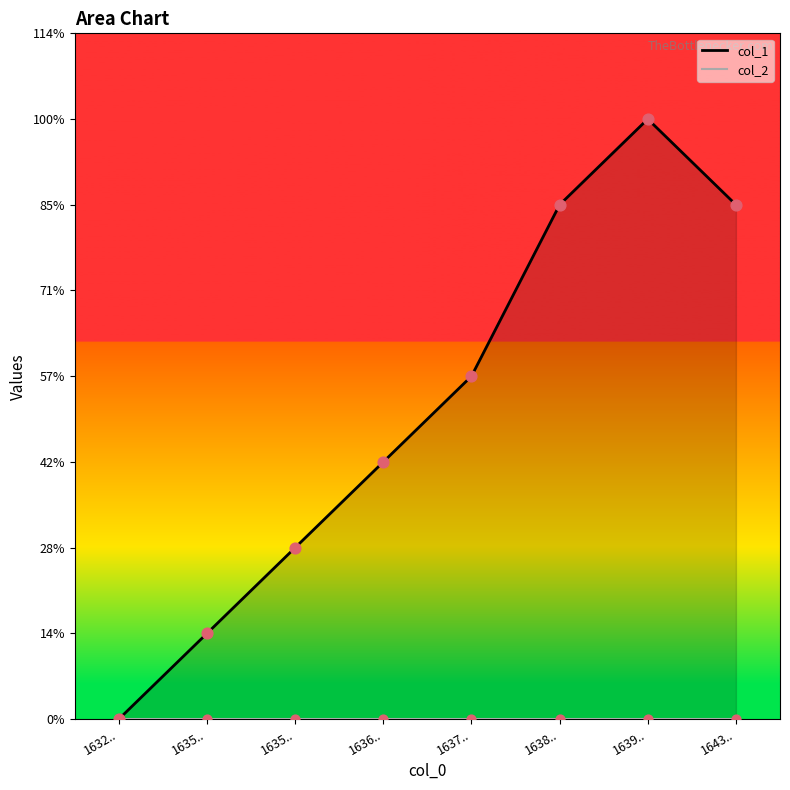

Between 1636.. and 1643.., which is larger?

1643..